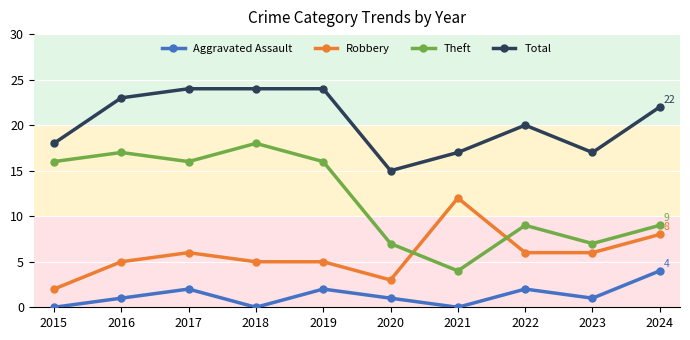

How many data points in Total are less than 22?

5